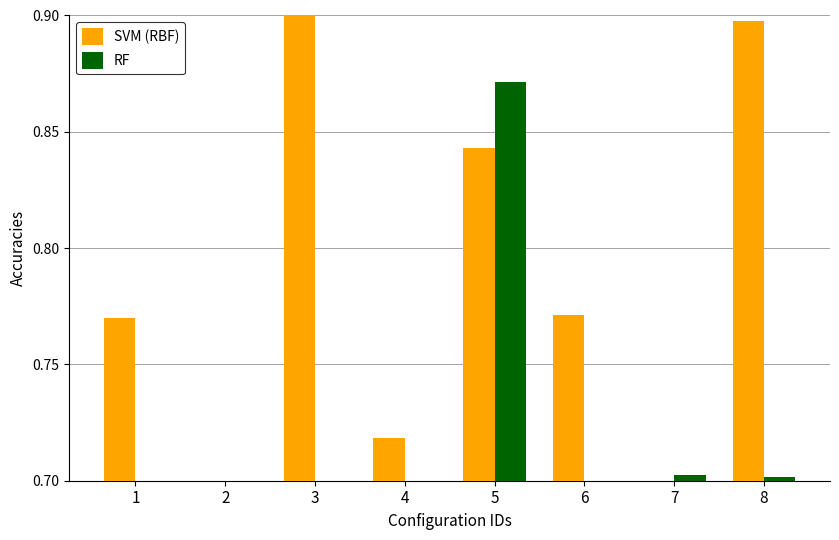

What is the difference between the maximum and minimum values in the RF series?

0.2